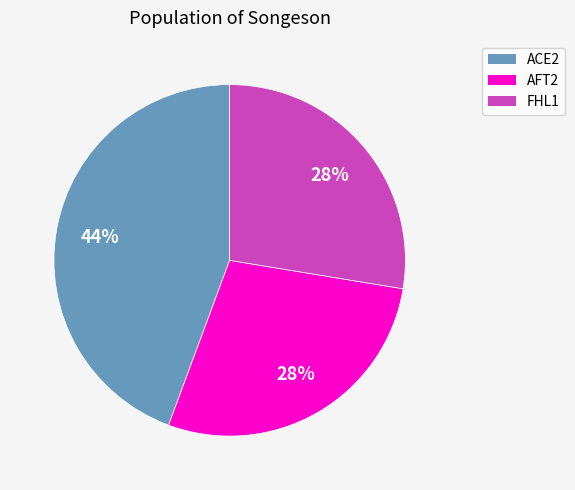

Is it true that AFT2 is 16% of the pie?

False